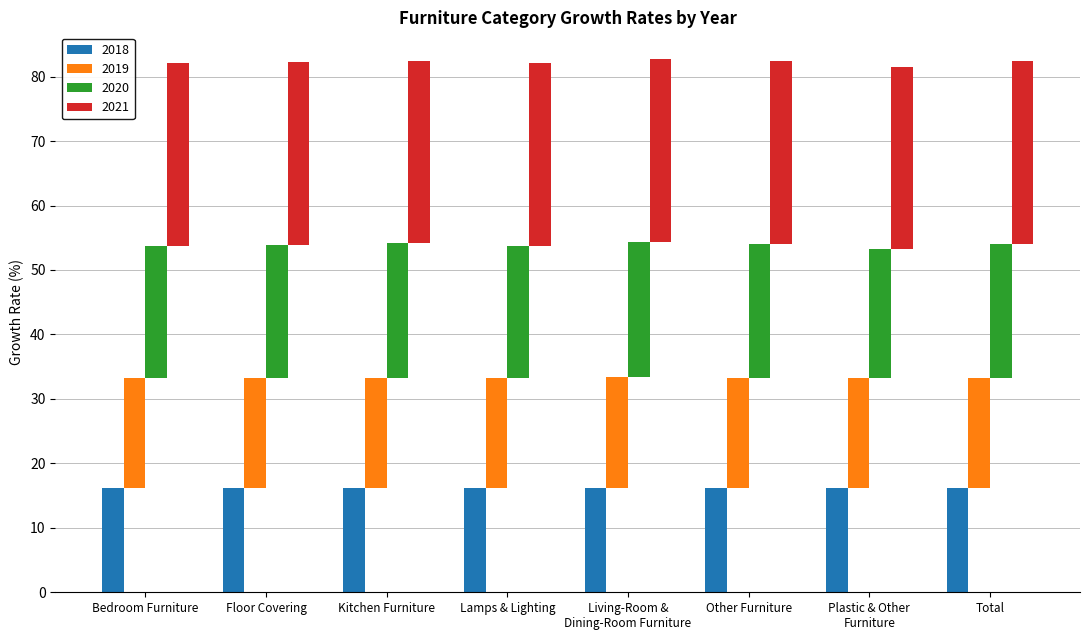

Rank the categories by 2020 value from highest to lowest.

Living-Room &
Dining-Room Furniture, Kitchen Furniture, Other Furniture, Total, Floor Covering, Lamps & Lighting, Bedroom Furniture, Plastic & Other
Furniture